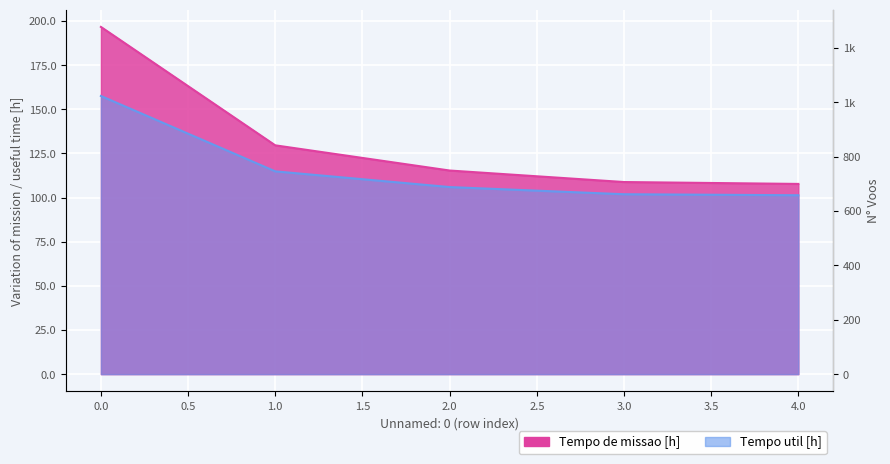

True or false: Capacidade operacional [ha/h] and Tempo util [h] cross at least once.

False